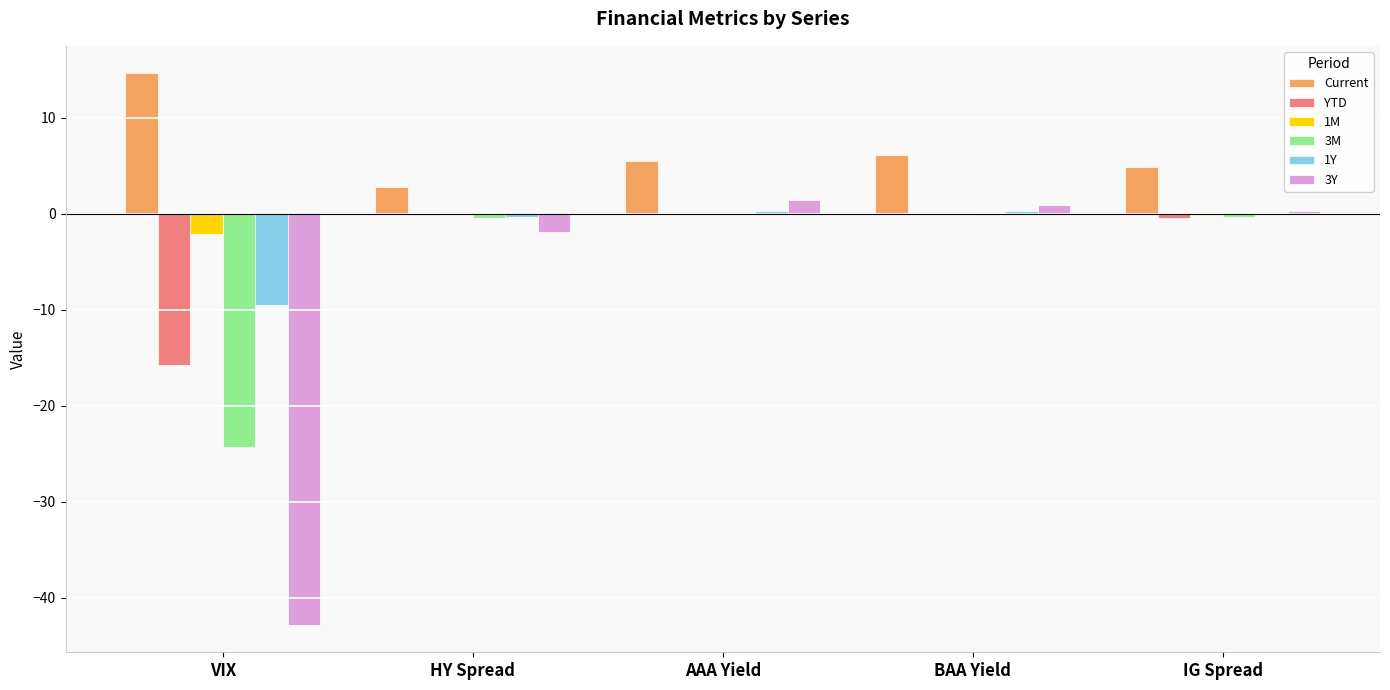

How many data points does each series have?

5